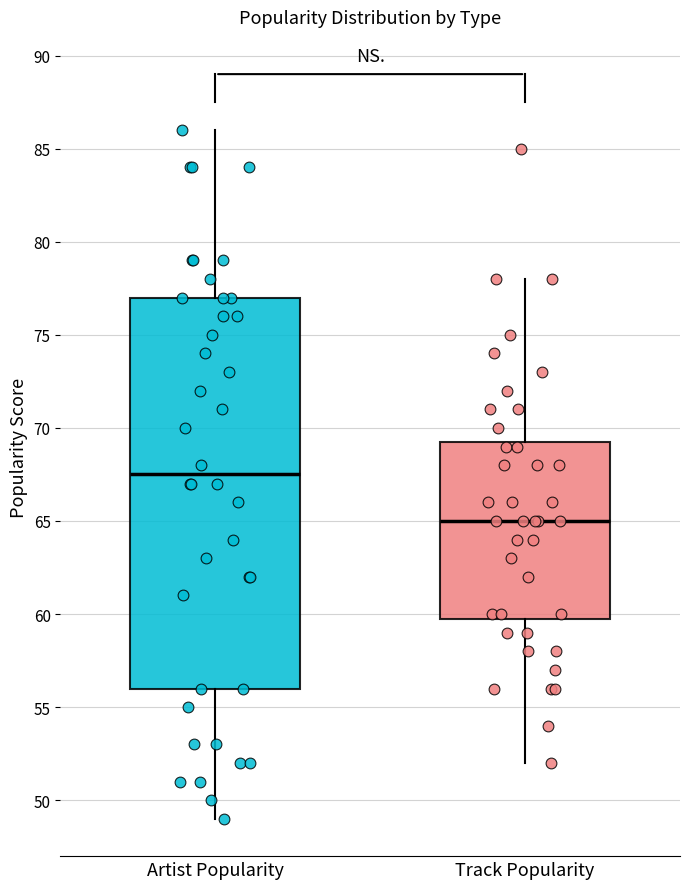

Which box has the highest median line?

Artist Popularity